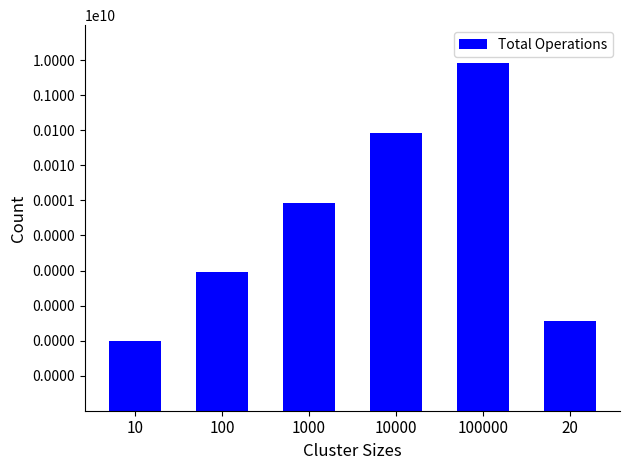

Between 10000 and 100000, which is larger?

100000